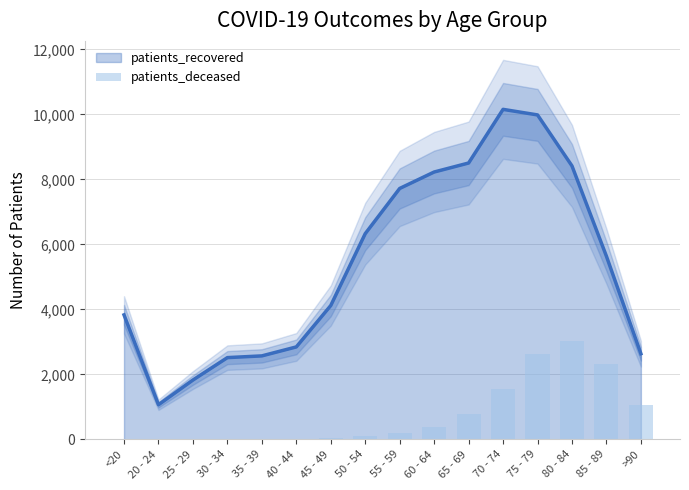

Where does the data first go above 198?

60 - 64